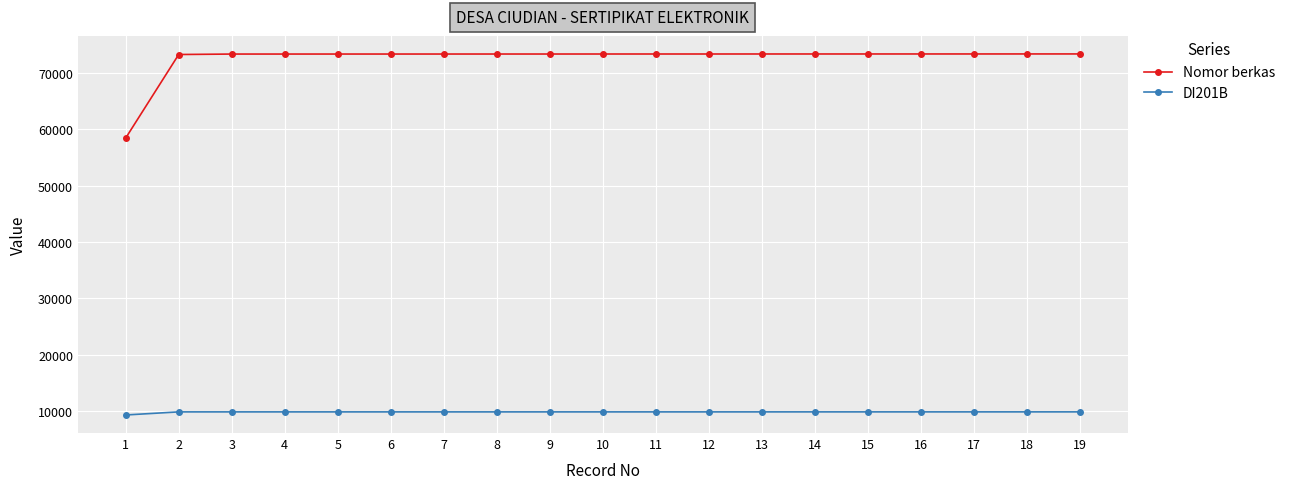

Which series has the widest spread of values?

Nomor berkas